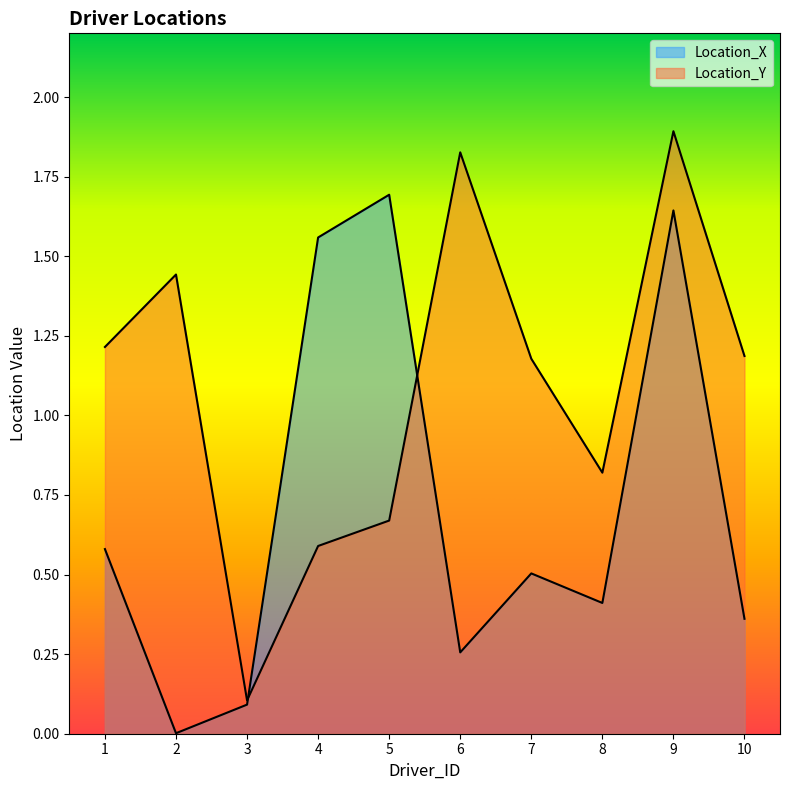

How many intersections are there between Location_Y and Location_X?

2